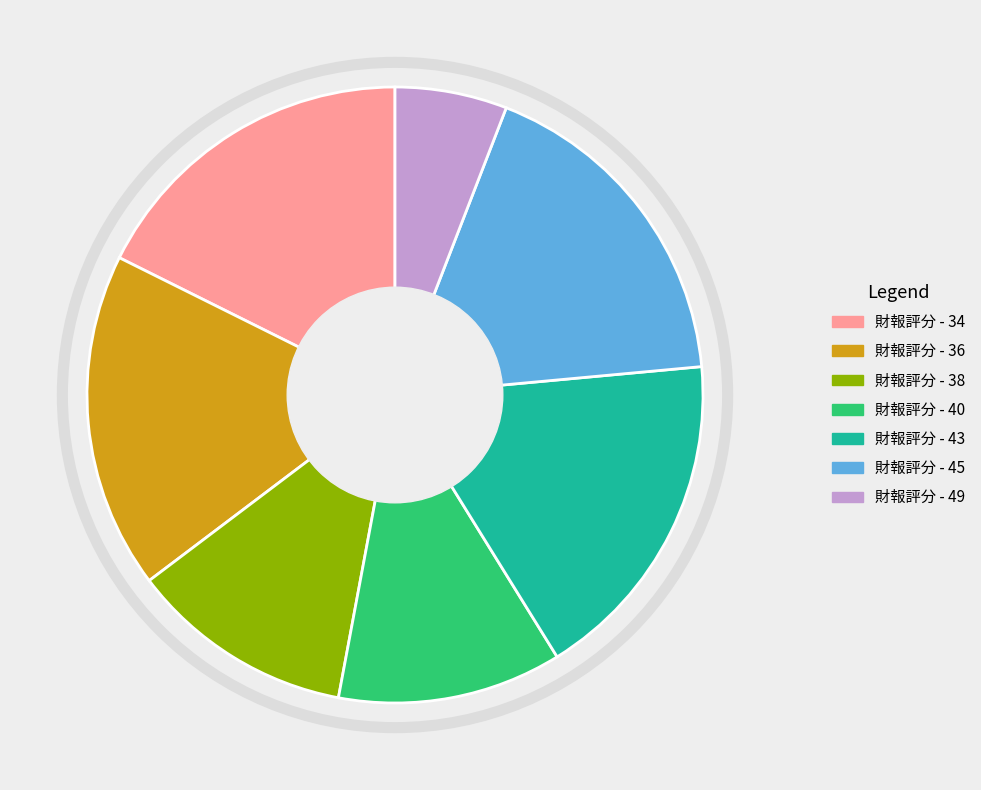

Is there a majority slice in this chart?

No